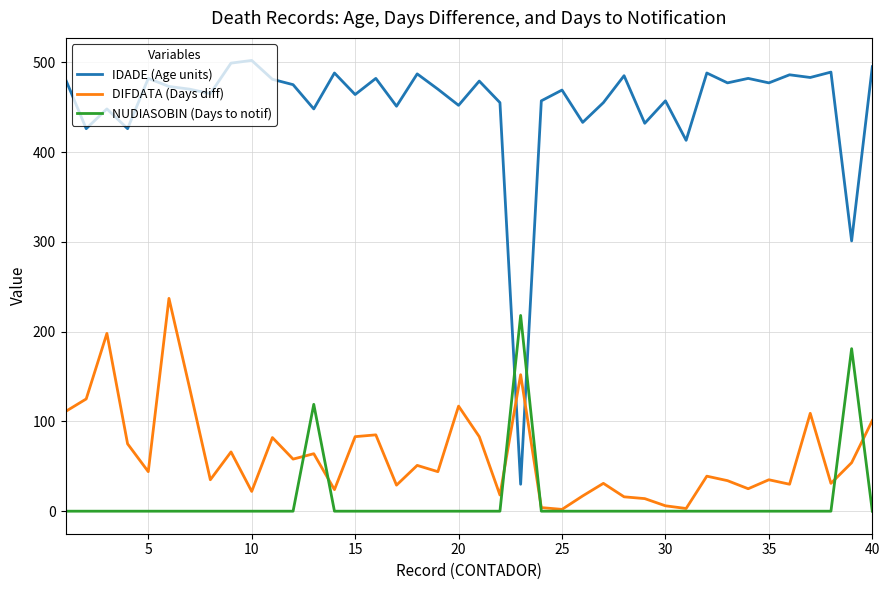

Which series has the largest total across all categories?

IDADE (Age units)